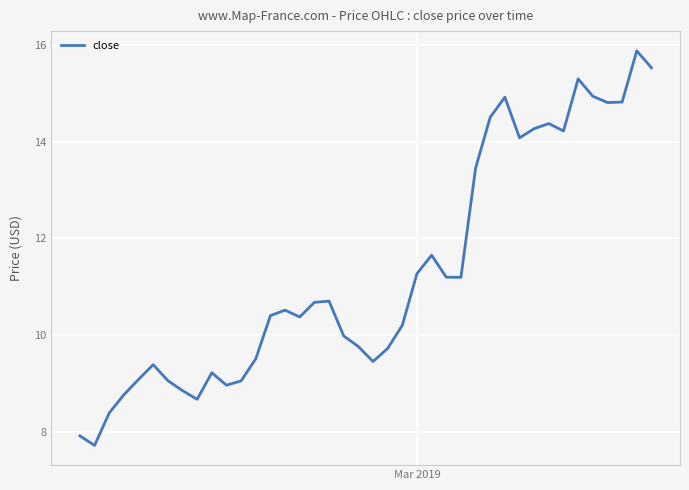

What is the greatest value displayed?

15.9